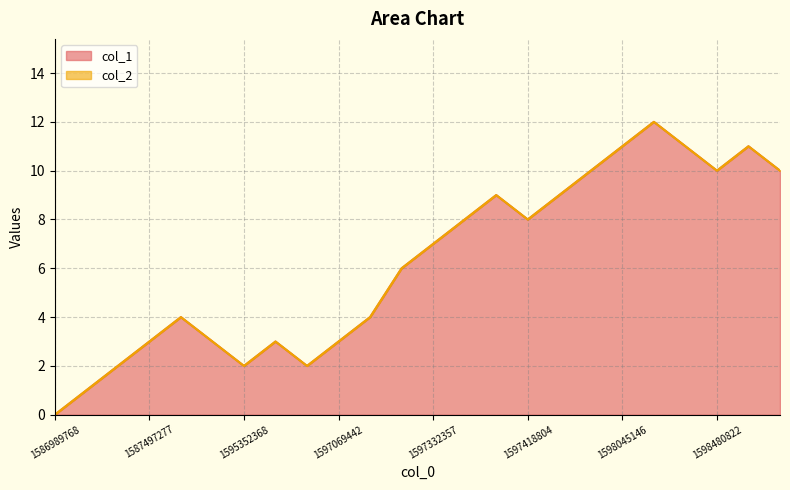

The value at 1597242310 is 6. True or false?

False